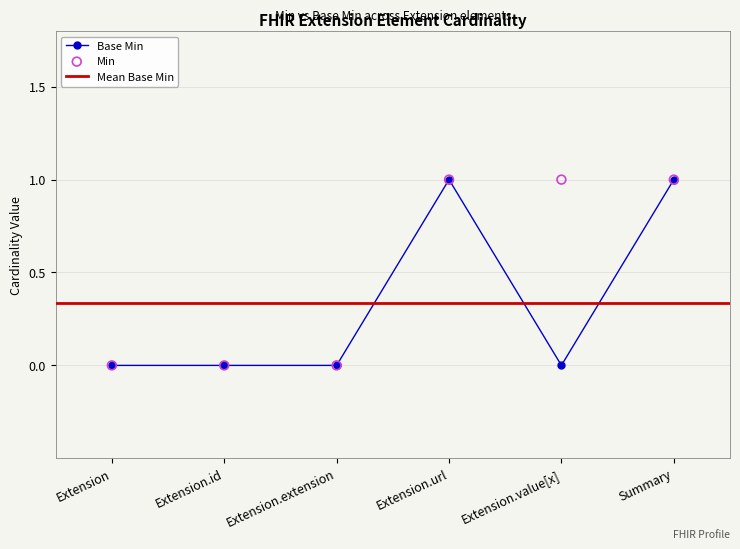

At which category is the sum across all series the highest?

Extension.url